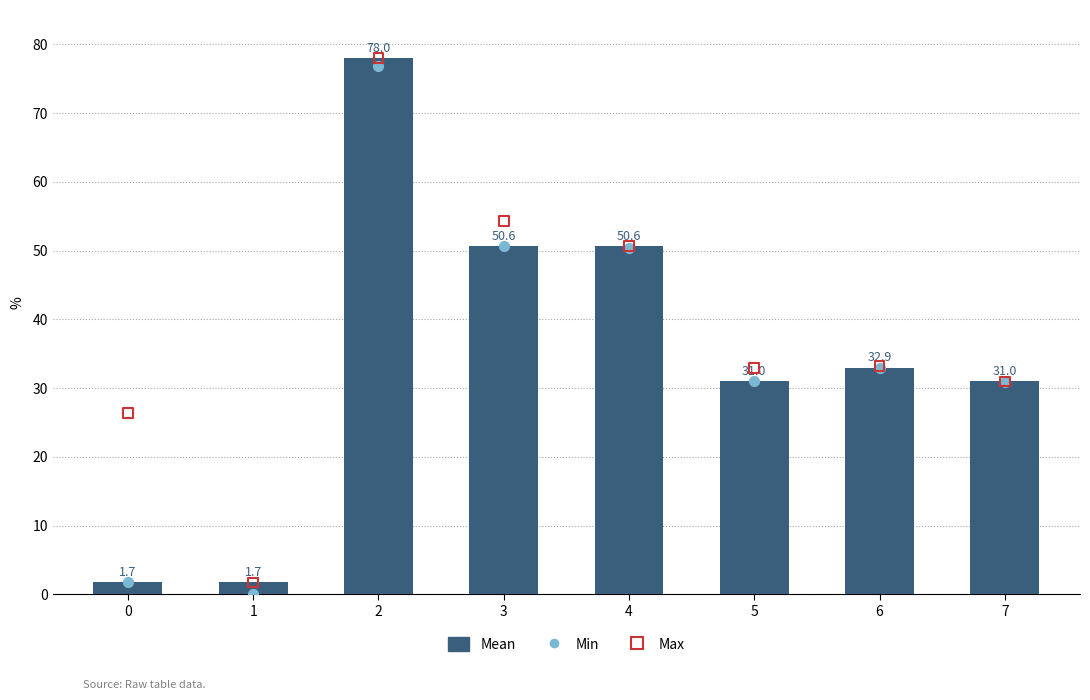

Which series has the widest spread of Y values?

Min